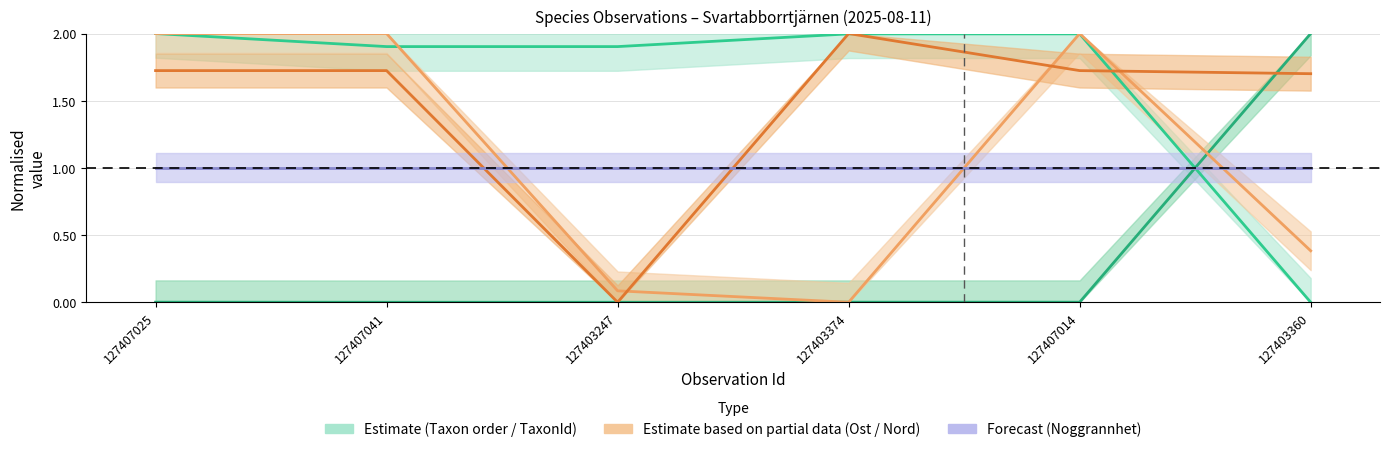

Does the chart display data point markers on the line(s)?

No